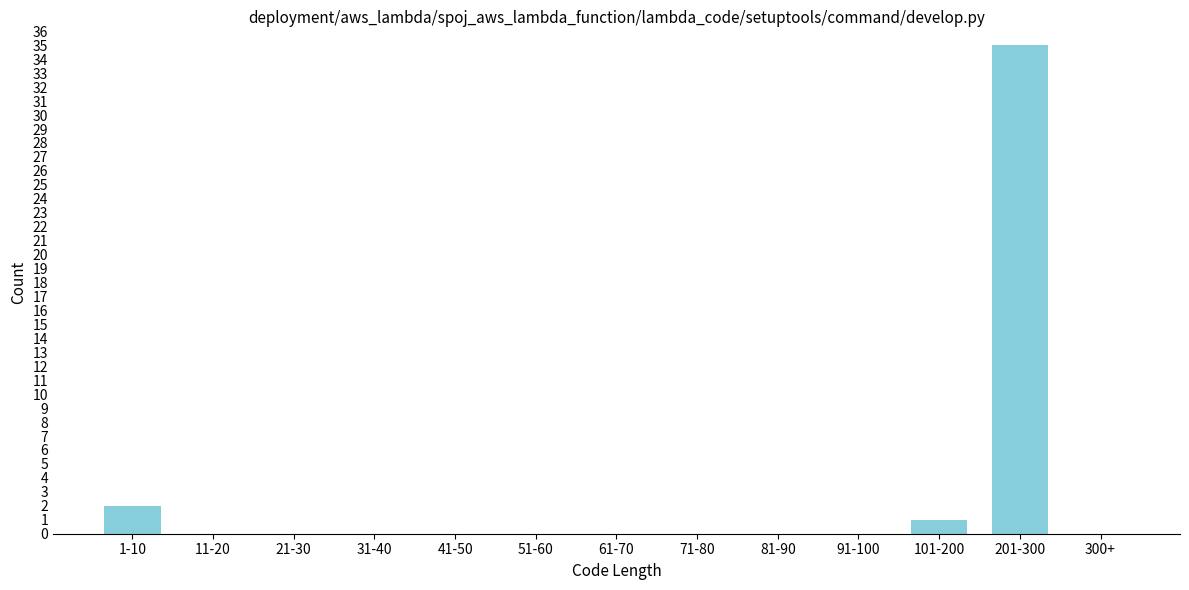

Reading left to right, what are all the values shown in this chart?

1-10=2	11-20=0	21-30=0	31-40=0	41-50=0	51-60=0	61-70=0	71-80=0	81-90=0	91-100=0	101-200=1	201-300=35	300+=0